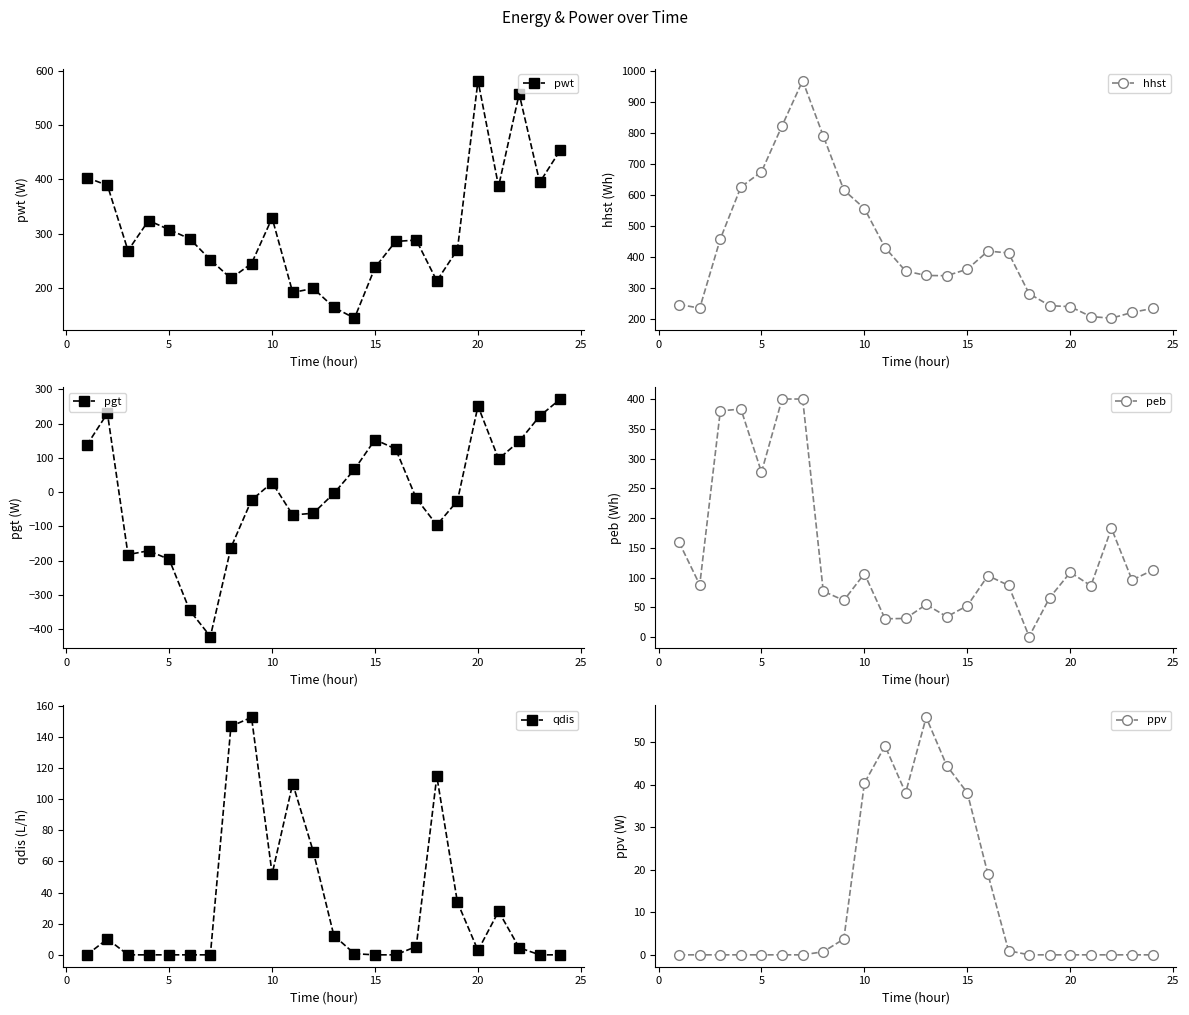

True or false: ppv has more than 1 interior local peaks.

True